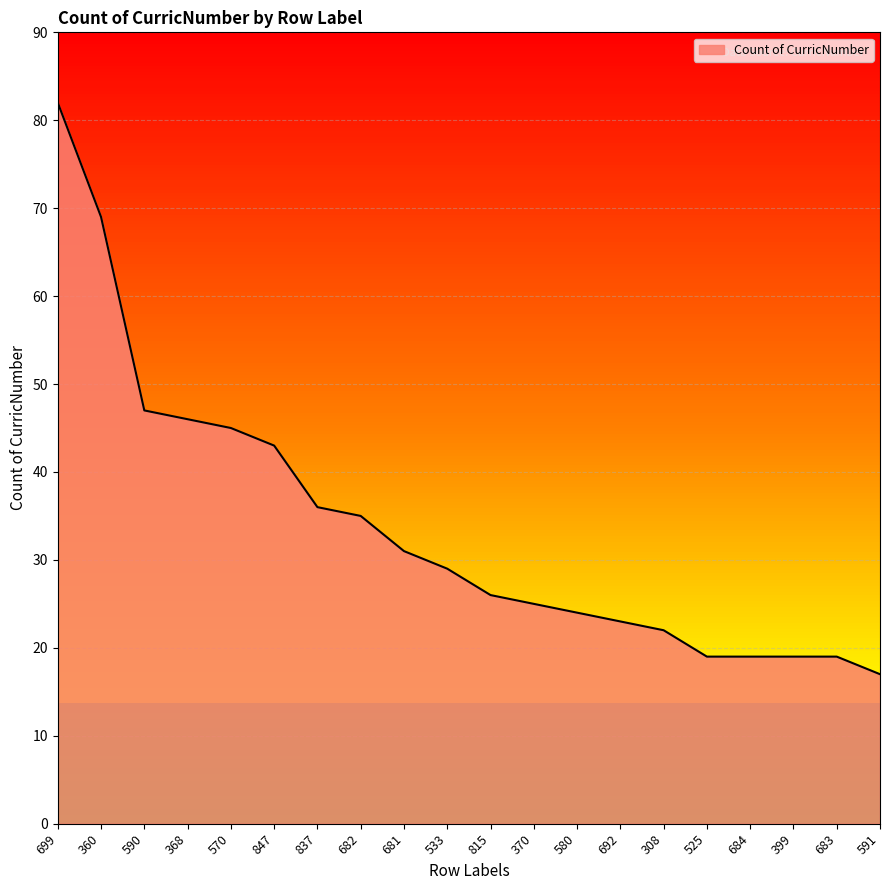

What position from the right is 525?

5